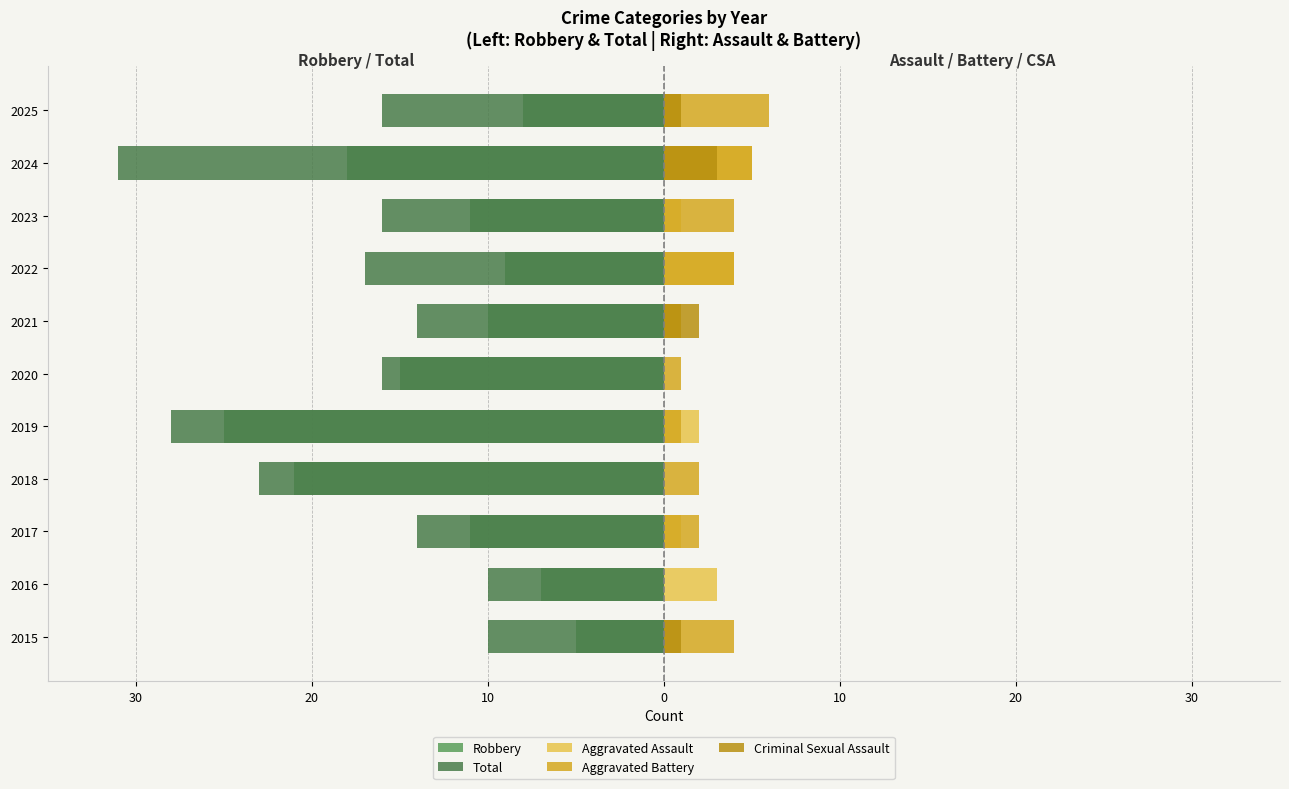

Reading left to right, extract all data points from this chart.

Robbery: -5	-7	-11	-21	-25	-15	-10	-9	-11	-18	-8
Total: -10	-10	-14	-23	-28	-16	-14	-17	-16	-31	-16
Aggravated Assault: 0	3	1	0	2	0	1	4	1	5	1
Aggravated Battery: 4	0	2	2	1	1	1	4	4	5	6
Criminal Sexual Assault: 1	0	0	0	0	0	2	0	0	3	1